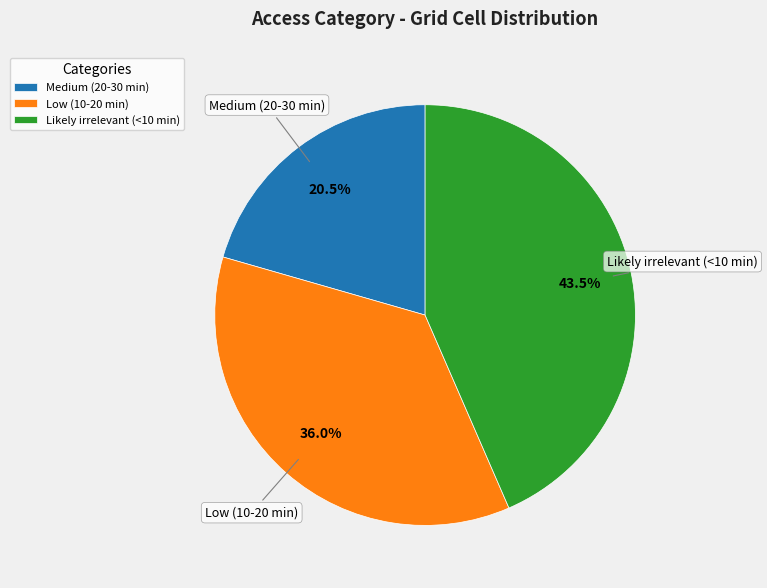

What is the smallest slice in the pie chart?

Medium (20-30 min)